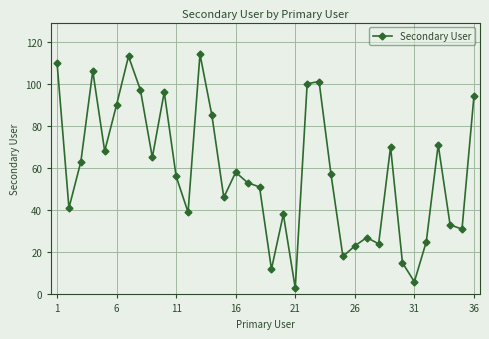

What is the sum of all values?

2099